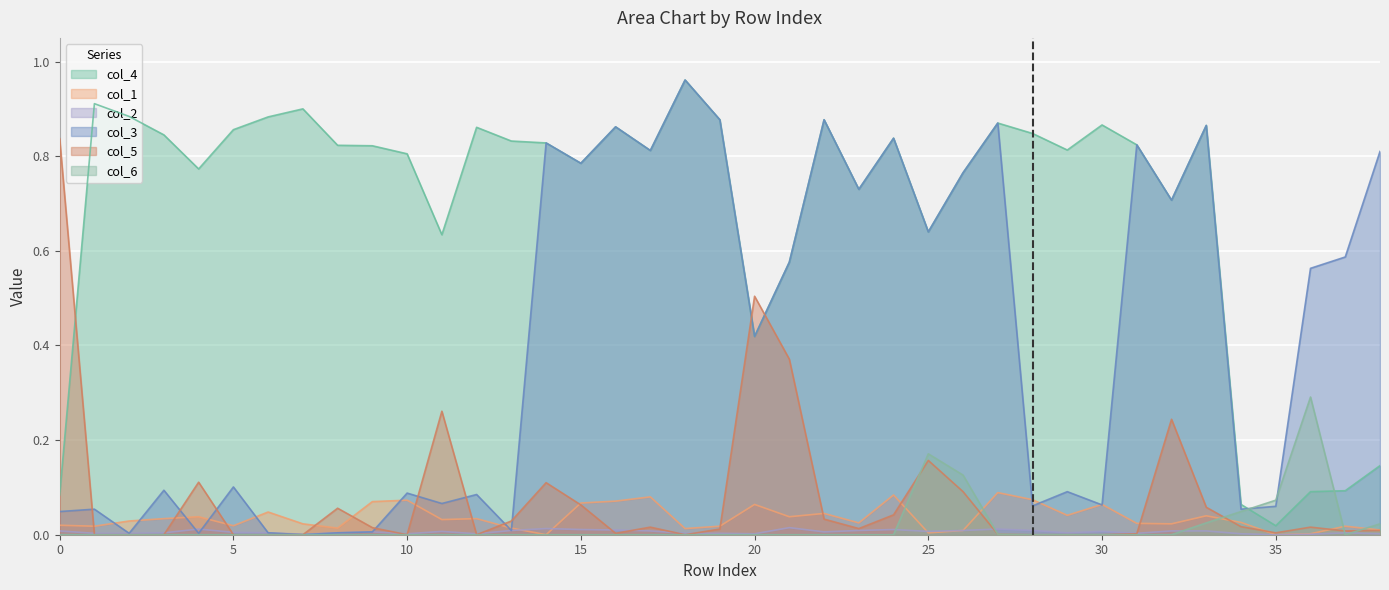

Reading left to right, extract all data points from this chart.

col_4: 0.1	0.9	0.9	0.8	0.8	0.9	0.9	0.9	0.8	0.8	0.8	0.6	0.9	0.8	0.8	0.8	0.9	0.8	1.0	0.9	0.4	0.6	0.9	0.7	0.8	0.6	0.8	0.9	0.8	0.8	0.9	0.8	0.7	0.9	0.1	0.0	0.1	0.1	0.1
col_1: 0.0	0.0	0.0	0.0	0.0	0.0	0.0	0.0	0.0	0.1	0.1	0.0	0.0	0.0	0.0	0.1	0.1	0.1	0.0	0.0	0.1	0.0	0.0	0.0	0.1	0.0	0.0	0.1	0.1	0.0	0.1	0.0	0.0	0.0	0.0	0.0	0.0	0.0	0.0
col_2: 0.0	0.0	0.0	0.0	0.0	0.0	0.0	0.0	0.0	0.0	0.0	0.0	0.0	0.0	0.0	0.0	0.0	0.0	0.0	0.0	0.0	0.0	0.0	0.0	0.0	0.0	0.0	0.0	0.0	0.0	0.0	0.0	0.0	0.0	0.0	0.0	0.0	0.0	0.0
col_3: 0.0	0.1	0.0	0.1	0.0	0.1	0.0	0.0	0.0	0.0	0.1	0.1	0.1	0.0	0.8	0.8	0.9	0.8	1.0	0.9	0.4	0.6	0.9	0.7	0.8	0.6	0.8	0.9	0.1	0.1	0.1	0.8	0.7	0.9	0.1	0.1	0.6	0.6	0.8
col_5: 0.8	0.0	0.0	0.0	0.1	0.0	0.0	0.0	0.1	0.0	0.0	0.3	0.0	0.0	0.1	0.1	0.0	0.0	0.0	0.0	0.5	0.4	0.0	0.0	0.0	0.2	0.1	0.0	0.0	0.0	0.0	0.0	0.2	0.1	0.0	0.0	0.0	0.0	0.0
col_6: 0.0	0.0	0.0	0.0	0.0	0.0	0.0	0.0	0.0	0.0	0.0	0.0	0.0	0.0	0.0	0.0	0.0	0.0	0.0	0.0	0.0	0.0	0.0	0.0	0.0	0.2	0.1	0.0	0.0	0.0	0.0	0.0	0.0	0.0	0.0	0.1	0.3	0.0	0.0